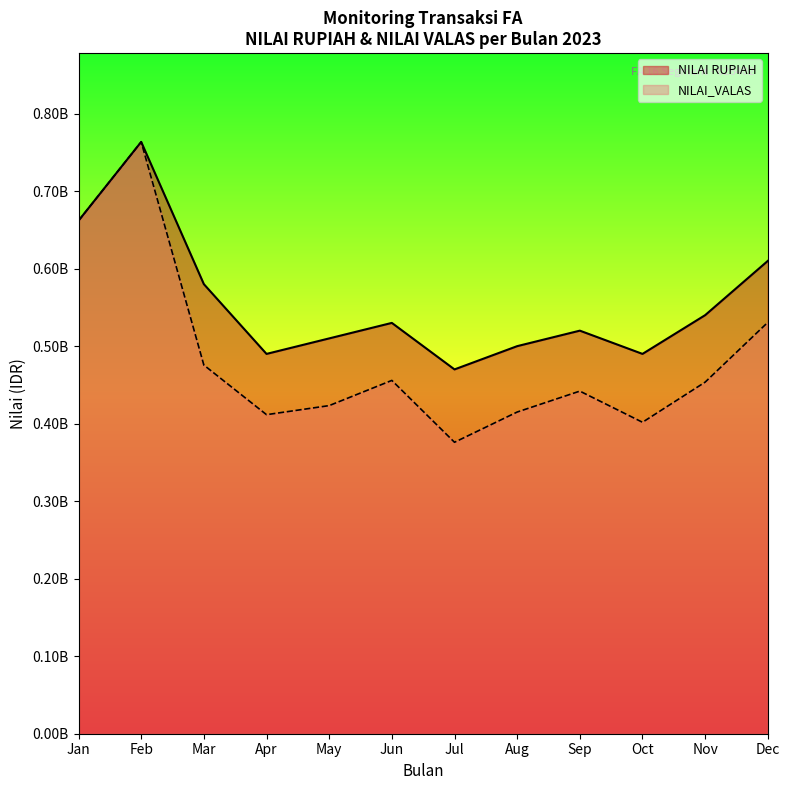

True or false: NILAI_VALAS (Milyar) and NILAI RUPIAH (Milyar) intersect in this chart.

False